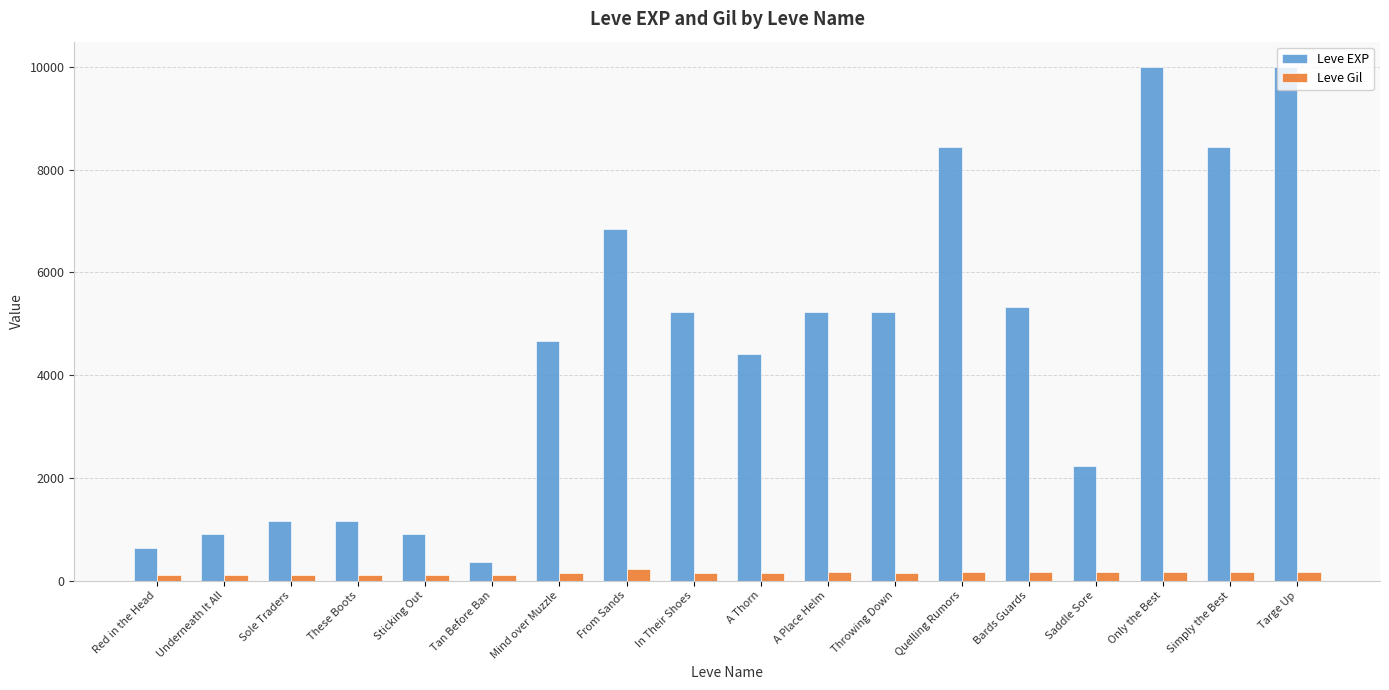

What is the maximum value shown in the chart?

9990